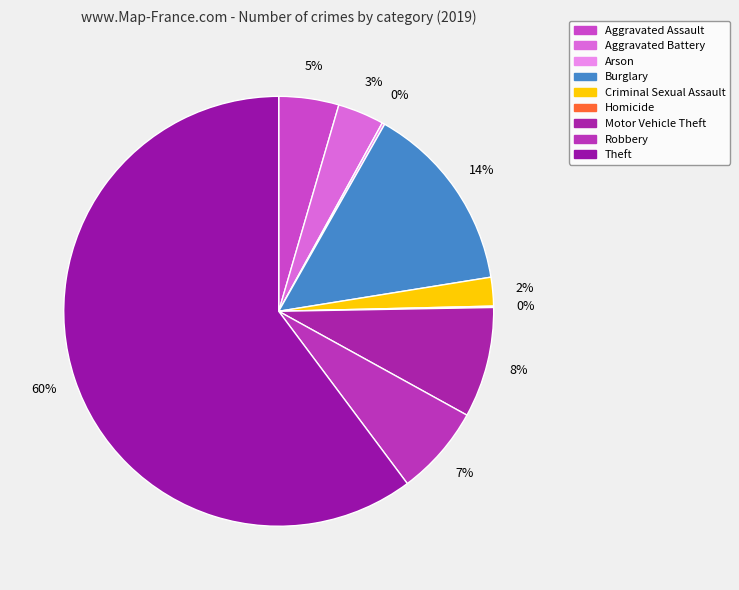

To the nearest percent, what is the average slice percentage?

11%